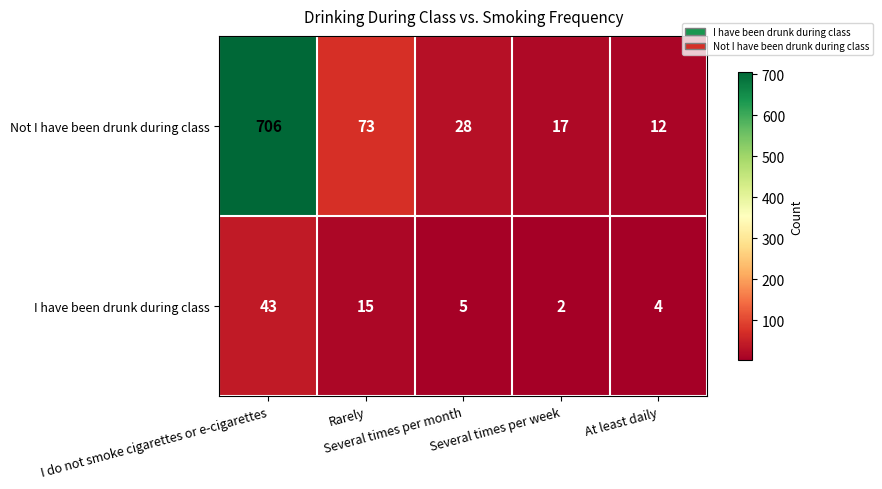

Which series has the largest range (max minus min)?

Not I have been drunk during class